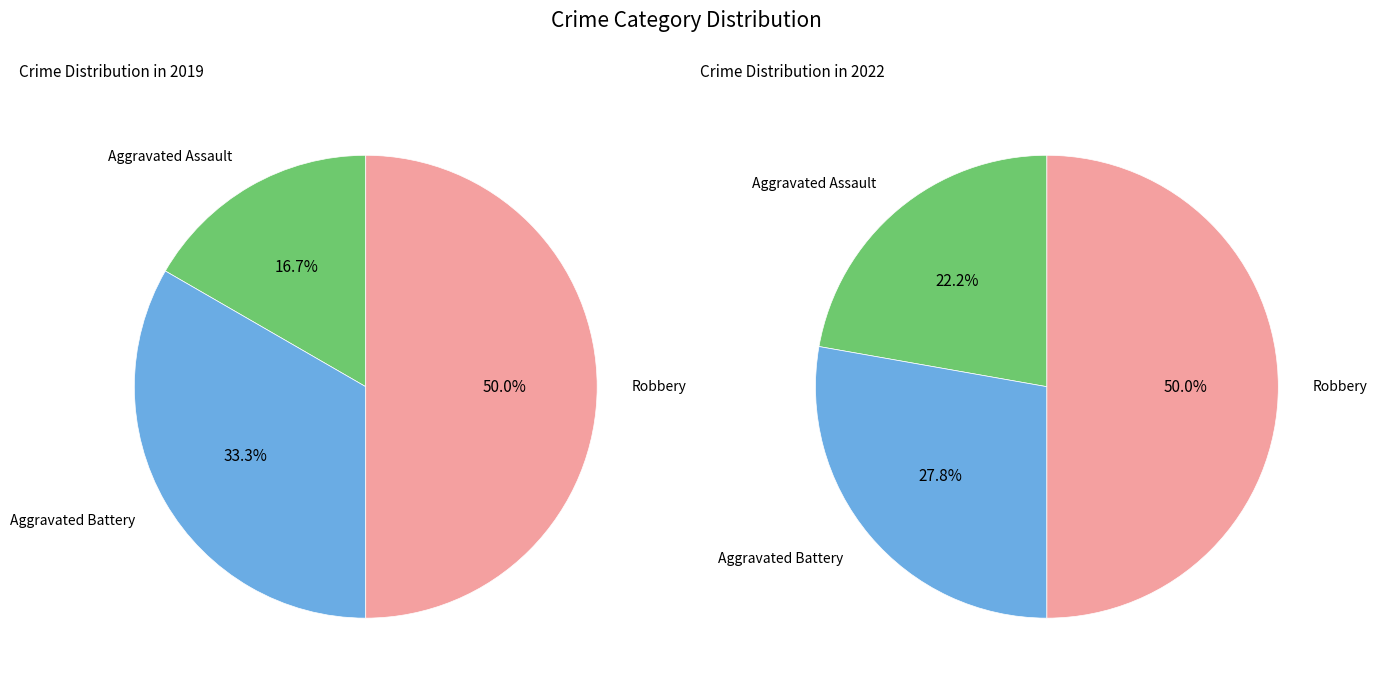

Which slice is the largest?

Robbery